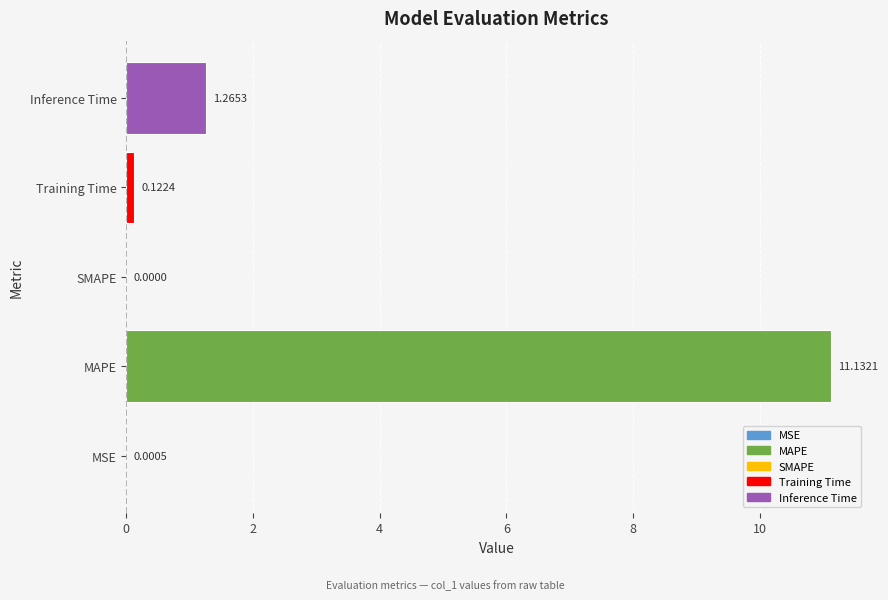

At which category does the chart reach its peak across all series?

MAPE